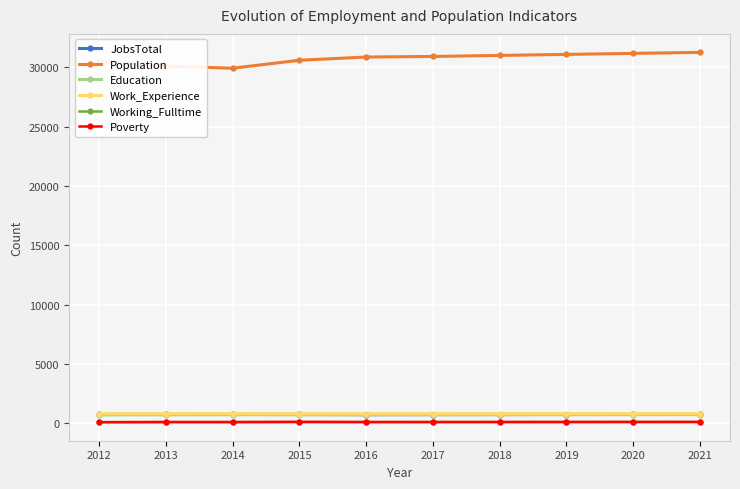

How many data points in Education are less than 722?

5